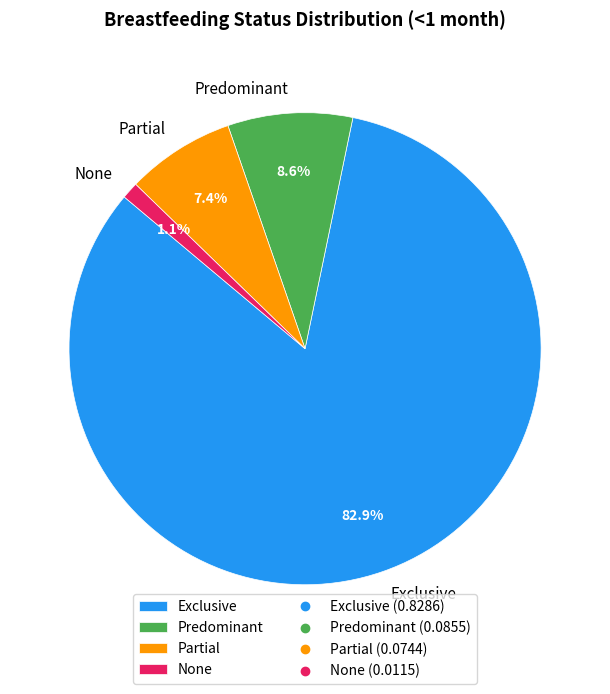

Which has a higher value, None or Exclusive?

Exclusive